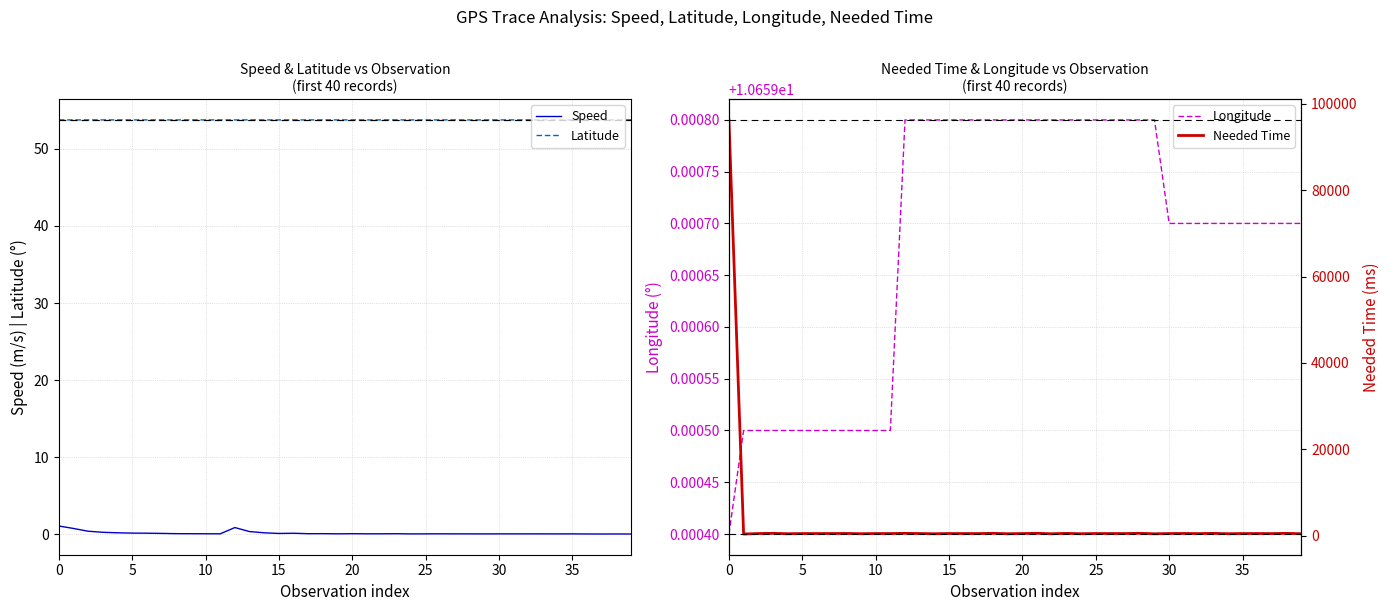

Is this an area chart (filled region under the line)?

No